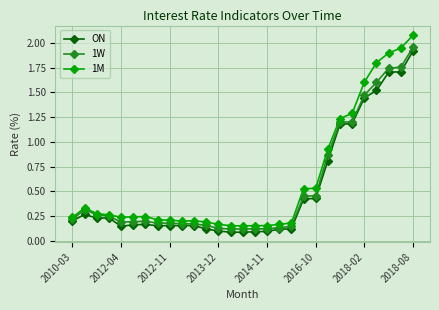

At how many categories does at least one series exceed 1?

7